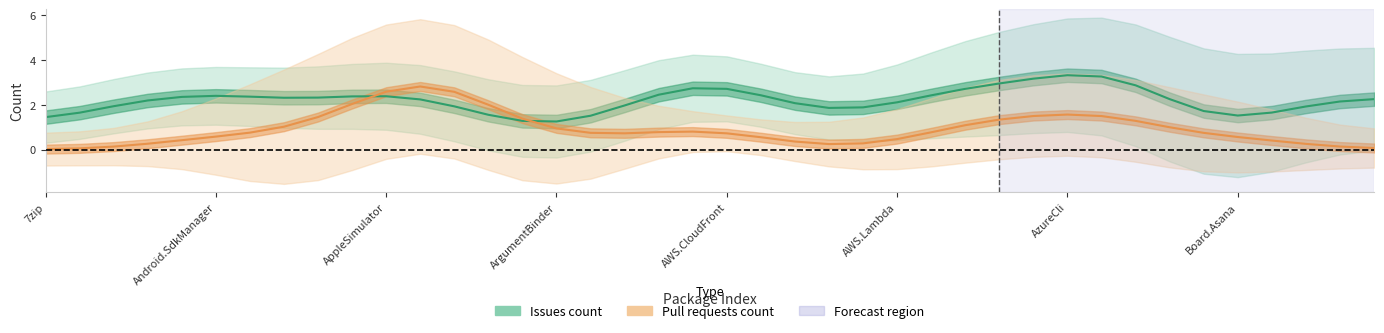

Where is the first local maximum for Pull requests count?

11